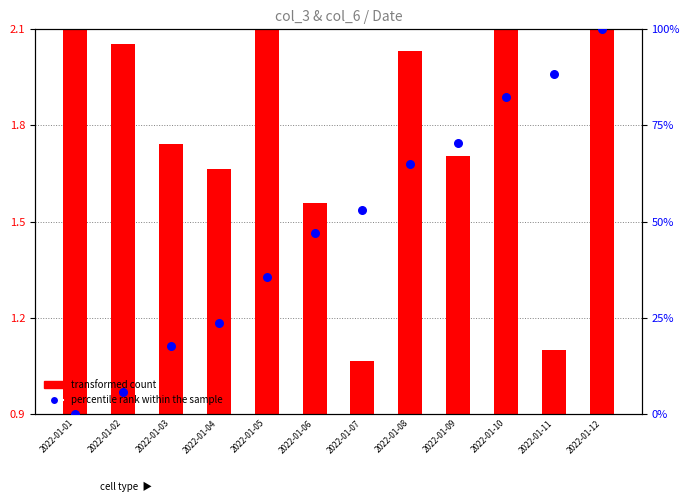

Which series has the largest Y range (max minus min)?

percentile rank within the sample